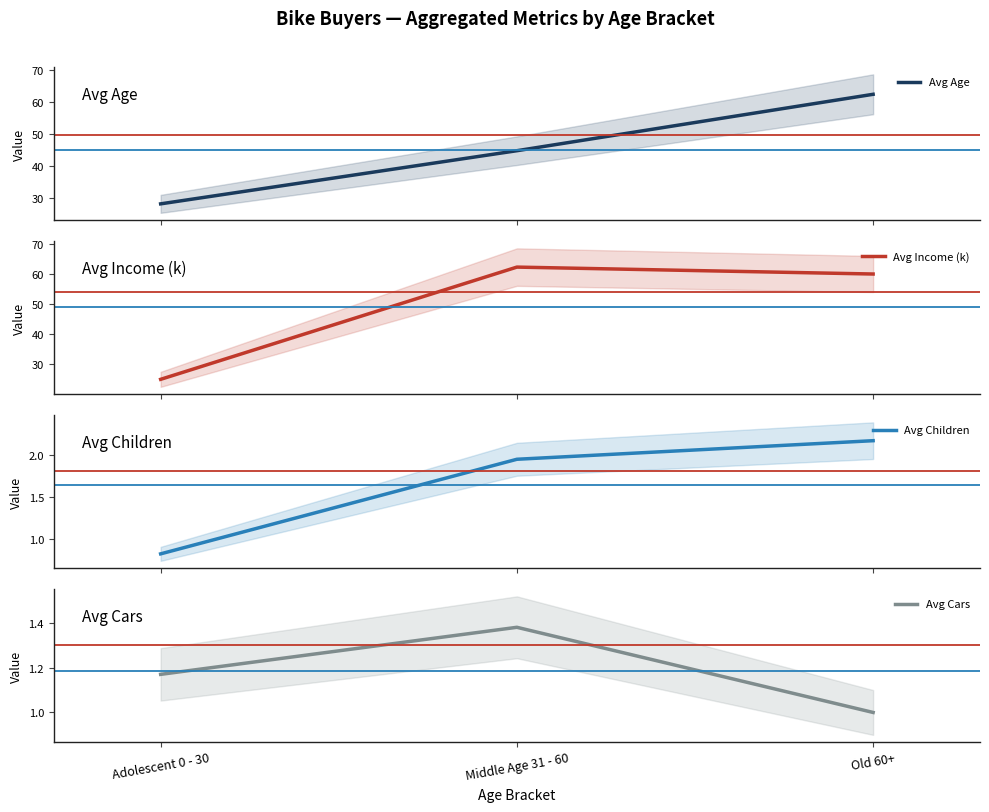

How many lines are shown in the chart?

4